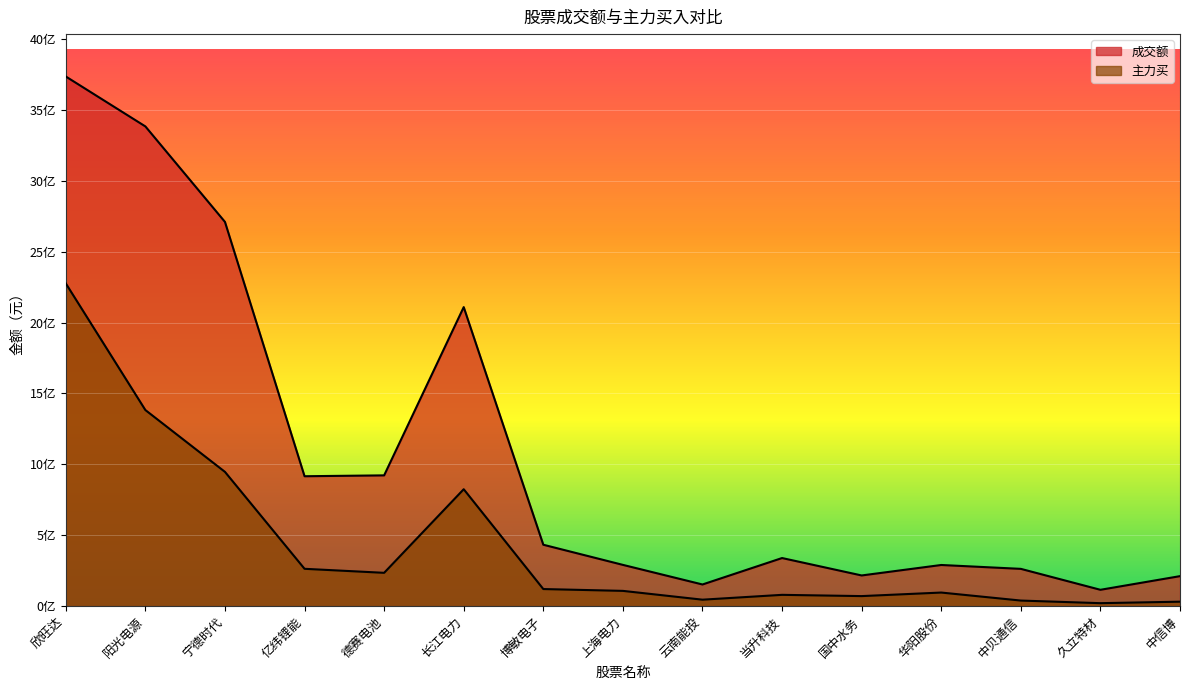

Reading left to right, transcribe all the data shown in this chart.

成交额: 欣旺达=3735568942	阳光电源=3383457349	宁德时代=2710034963	亿纬锂能=916383063	德赛电池=922479037	长江电力=2109134625	博敏电子=433316980	上海电力=291250886	云南能投=152947160	当升科技=339491369	国中水务=216615194	华阳股份=290466958	中贝通信=263171412	久立特材=115507316	中信博=211792197
主力买: 欣旺达=2276376119	阳光电源=1383199354	宁德时代=947131222	亿纬锂能=263544518	德赛电池=235201728	长江电力=824777304	博敏电子=120800621	上海电力=107879738	云南能投=45807646	当升科技=79906389	国中水务=71057038	华阳股份=96084940	中贝通信=39598656	久立特材=21158881	中信博=31696669